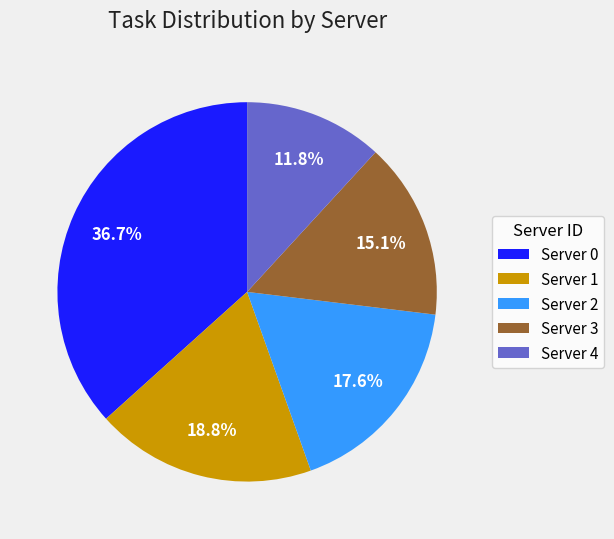

How many slices are in this pie chart?

5